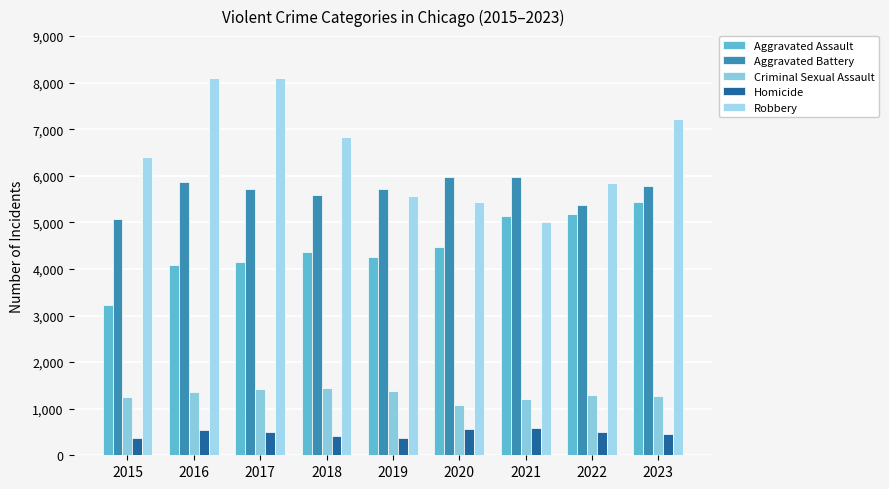

Does the chart contain stacked bars?

No